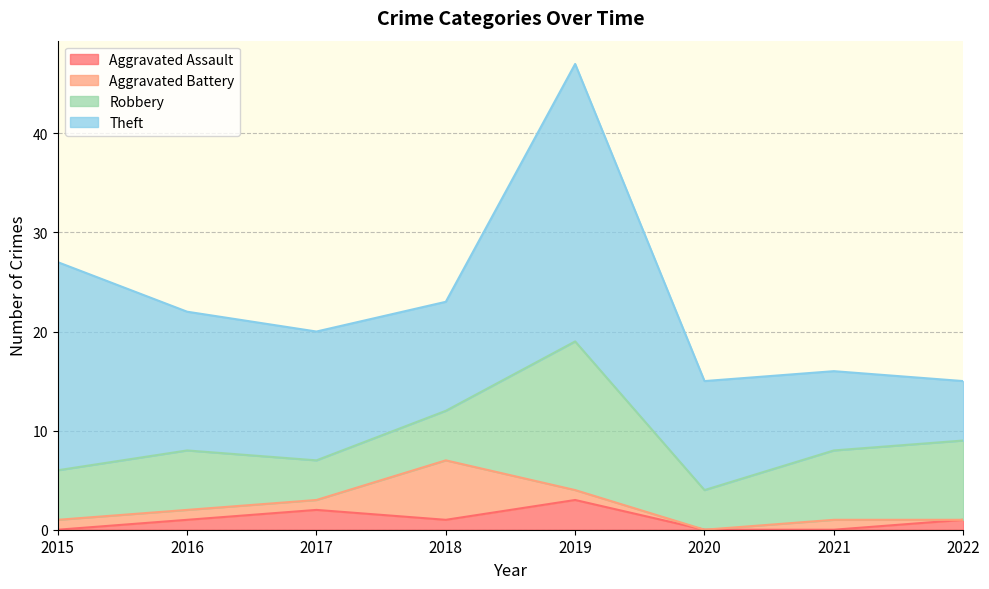

Reading left to right, what are all the values shown in this chart?

Aggravated Assault: 0	1	2	1	3	0	0	1
Aggravated Battery: 1	1	1	6	1	0	1	0
Robbery: 5	6	4	5	15	4	7	8
Theft: 21	14	13	11	28	11	8	6